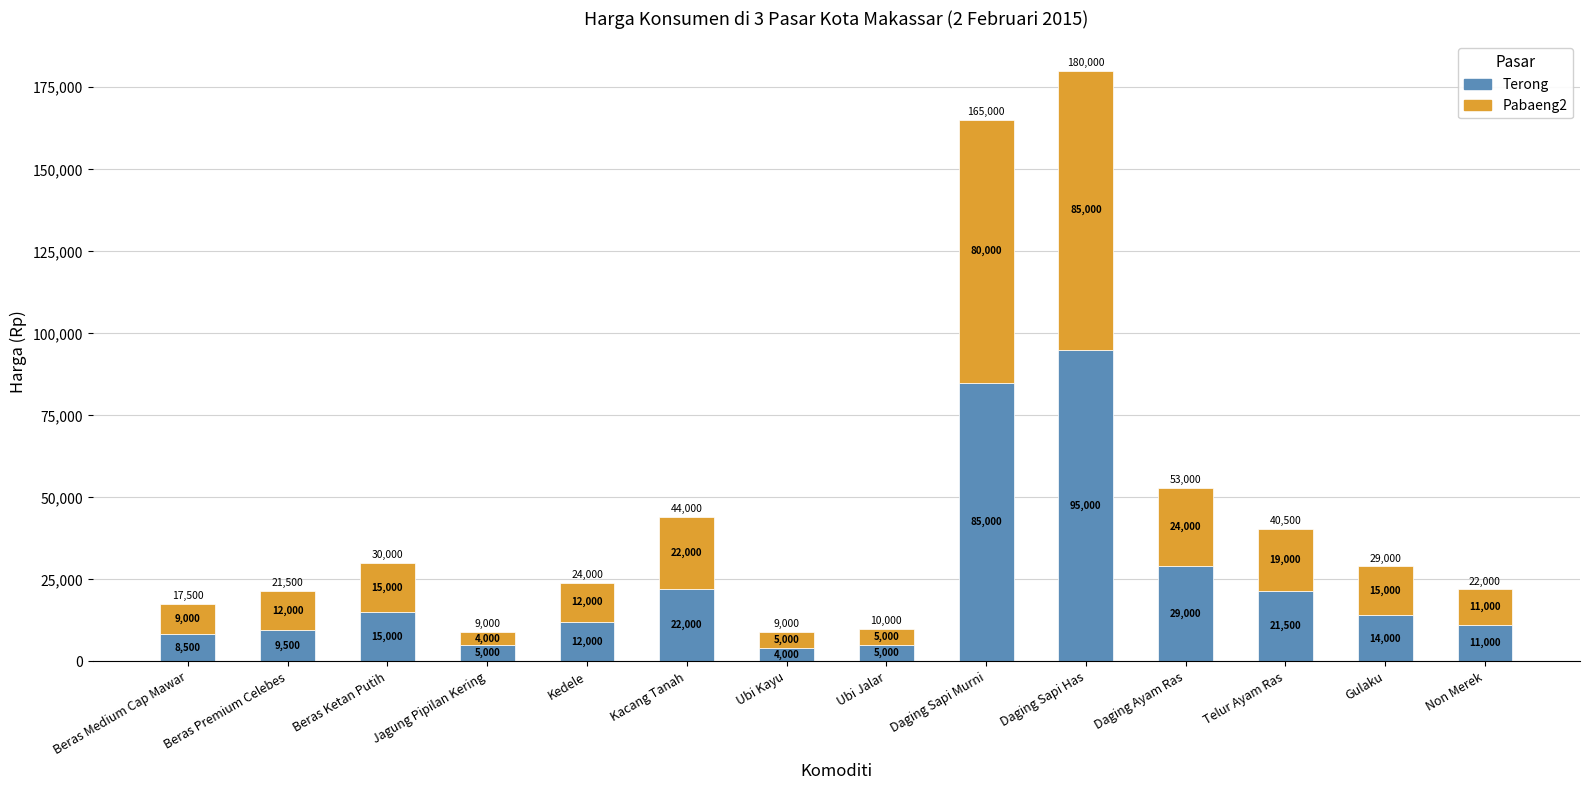

How many bars are there in total?

14